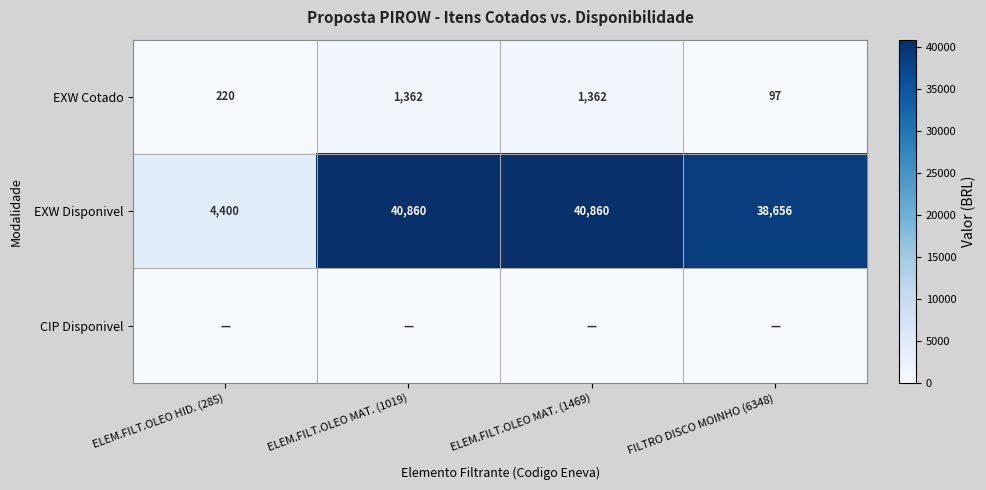

What is the highest value of the EXW Cotado series?

1362